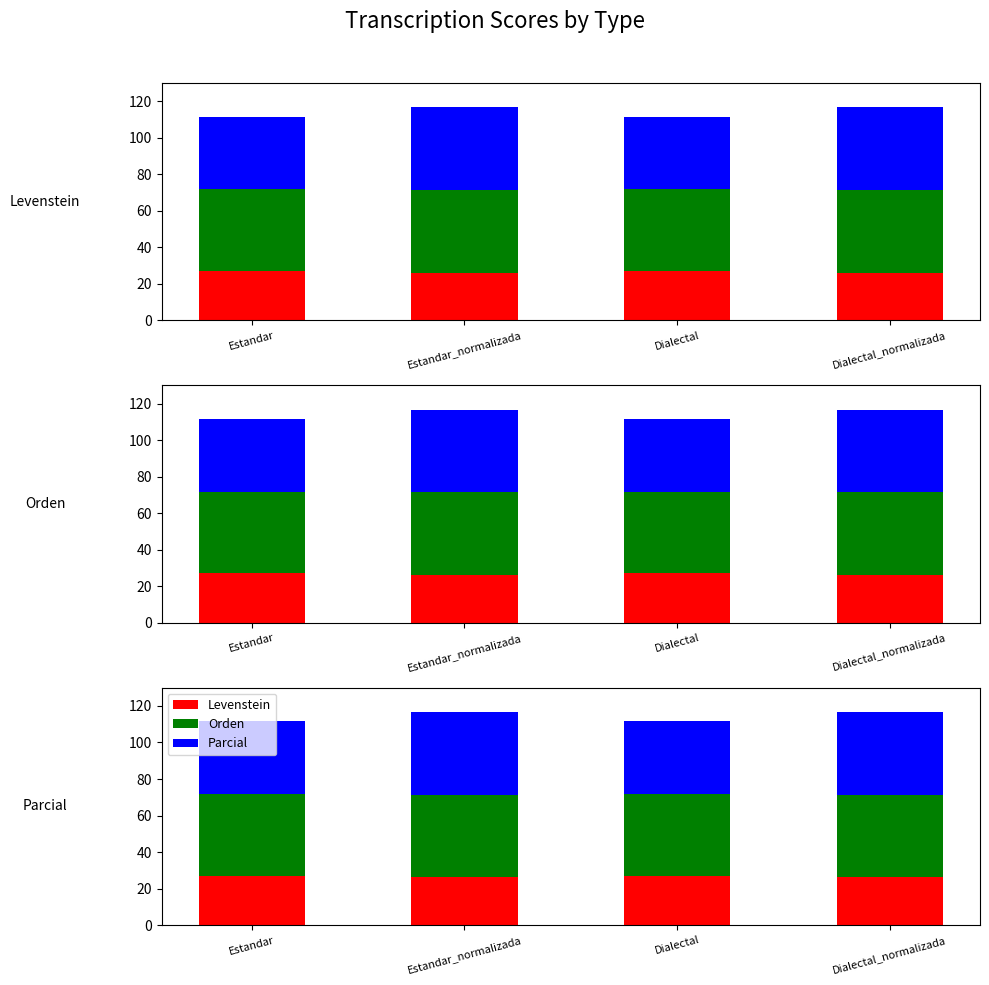

At how many categories does at least one series exceed 27?

4